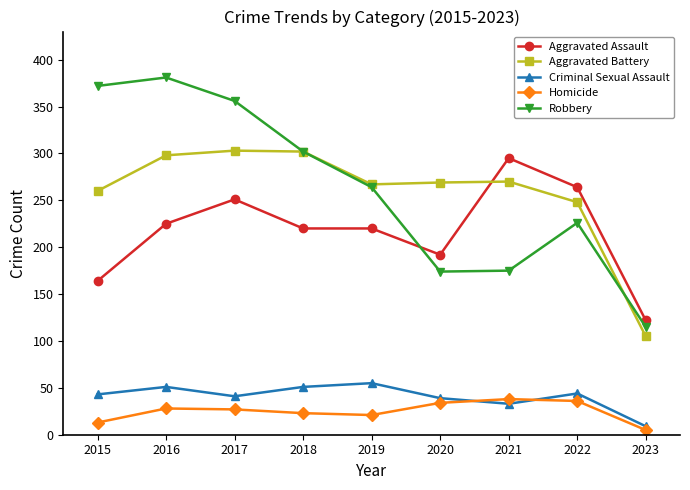

Is this an area chart (filled region under the line)?

No